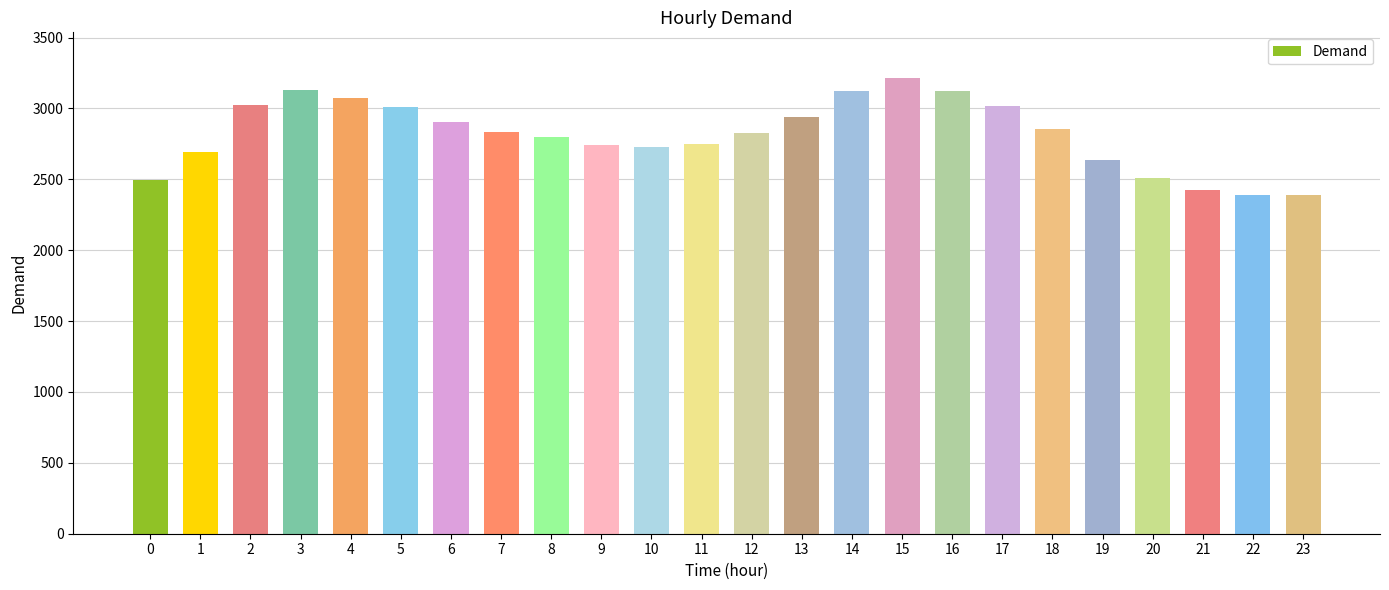

What is the difference between the maximum and minimum values?

826